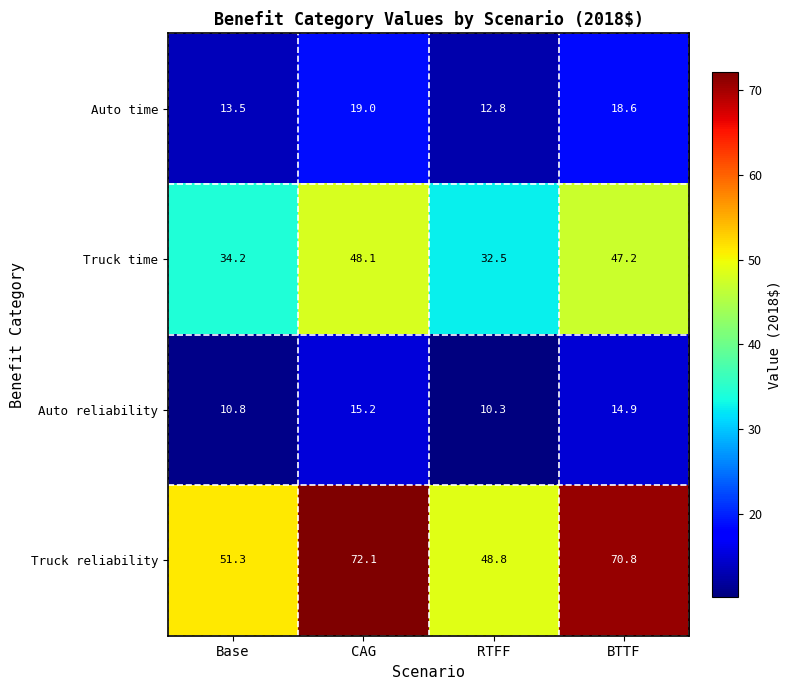

List the labels in order of Auto reliability value, smallest first.

RTFF, Base, BTTF, CAG